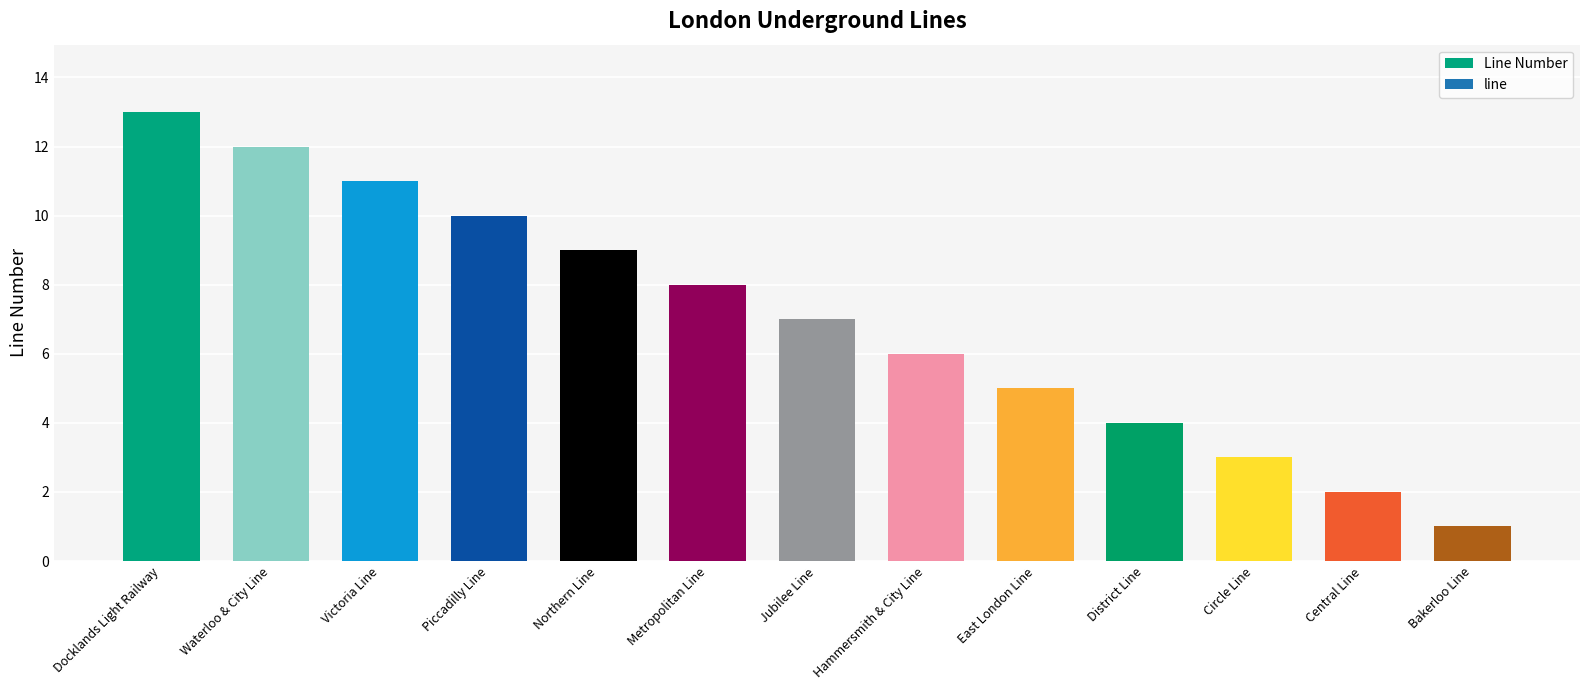

Which category has the lowest value across all series?

Bakerloo Line